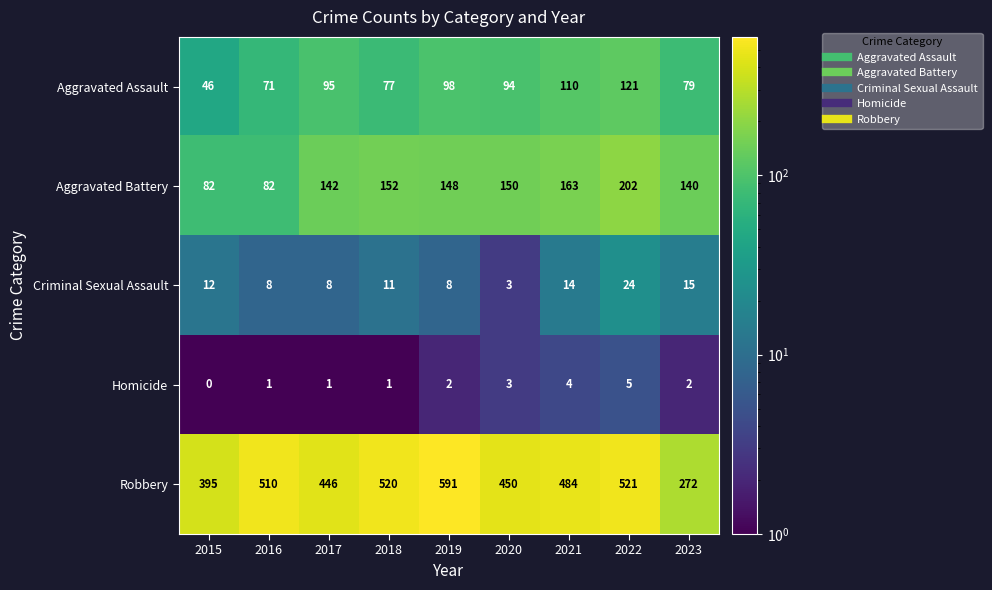

How many data points in Aggravated Assault are less than 94?

4